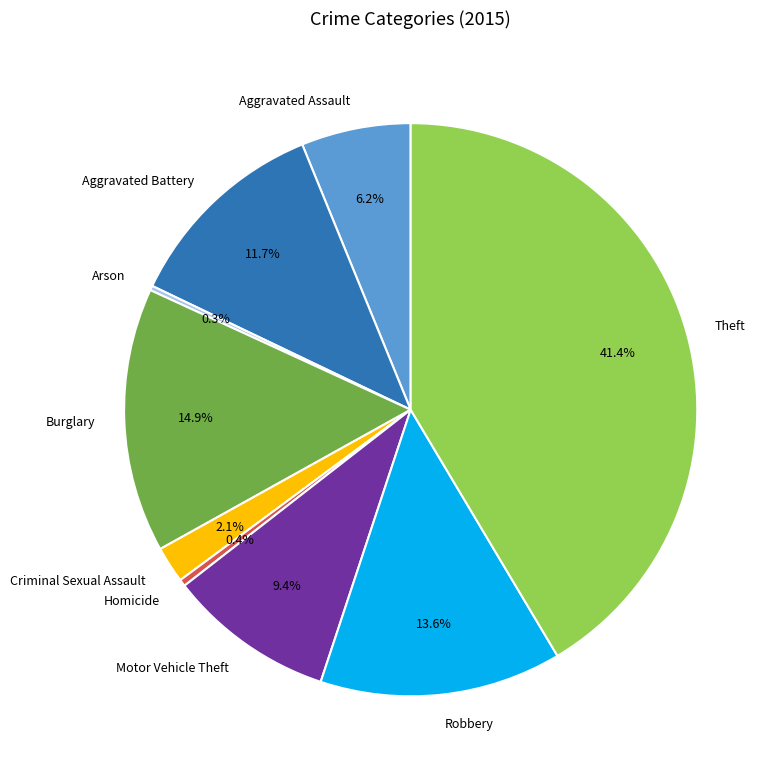

What is the total percentage of Aggravated Battery and Homicide?

12.1%